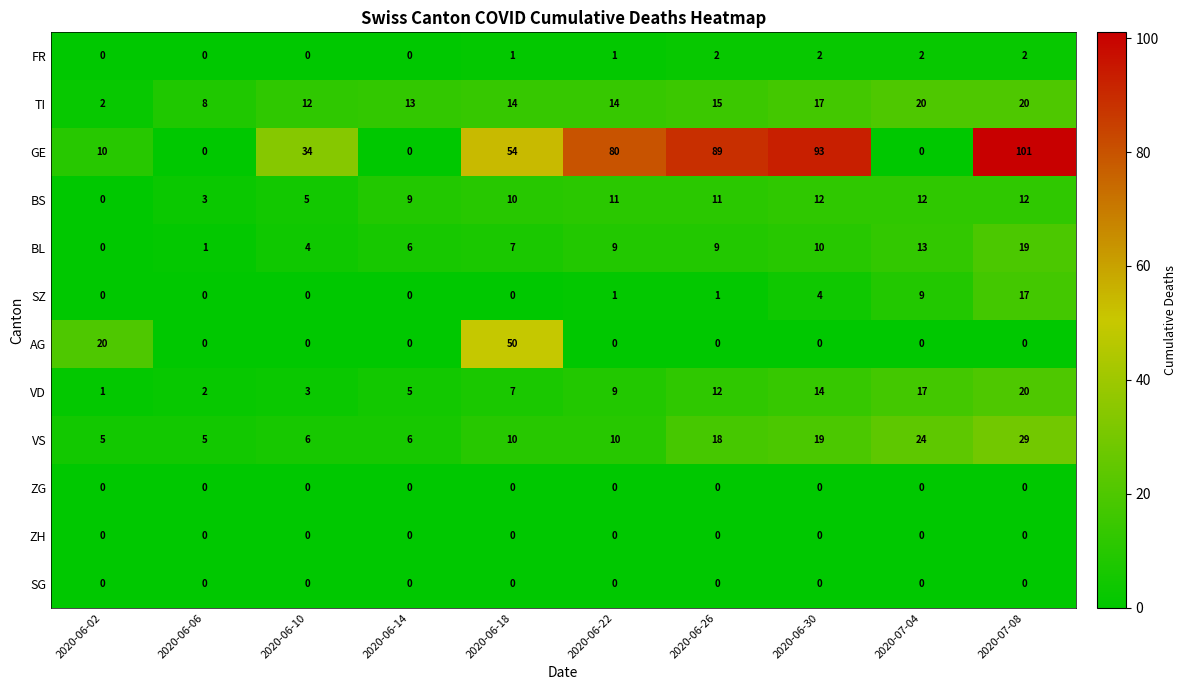

What is the highest value of the BS series?

12